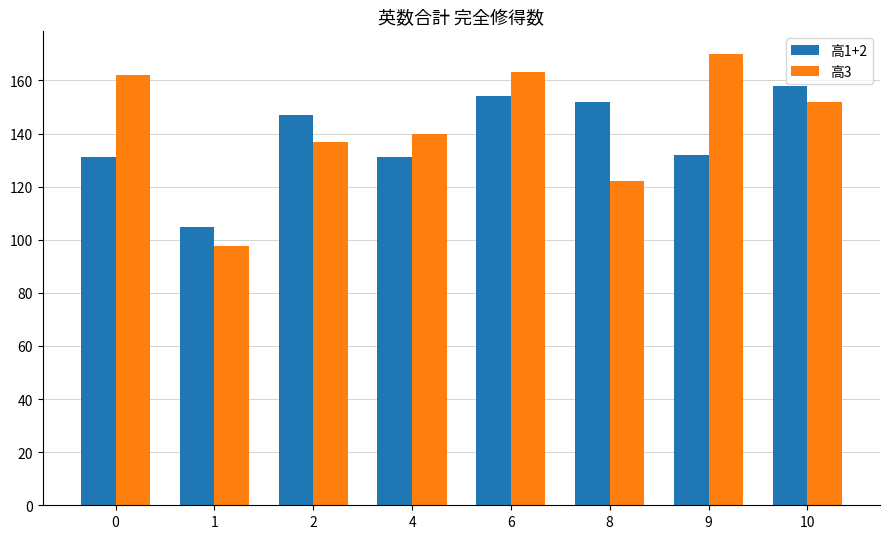

What is the maximum value for 高1+2?

158.0